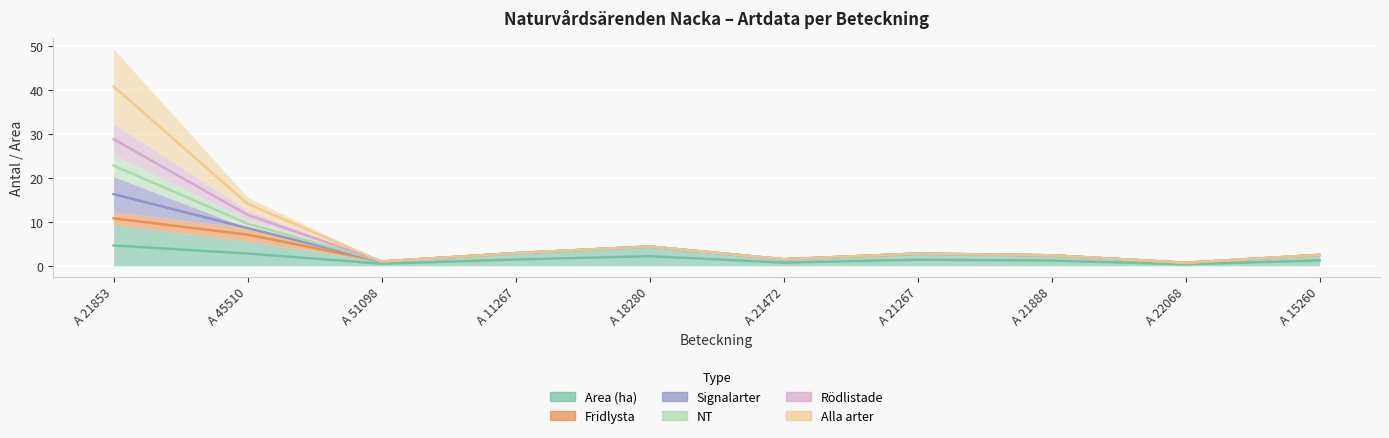

In Area (ha), how many points are higher than both neighbors (excluding endpoints)?

2